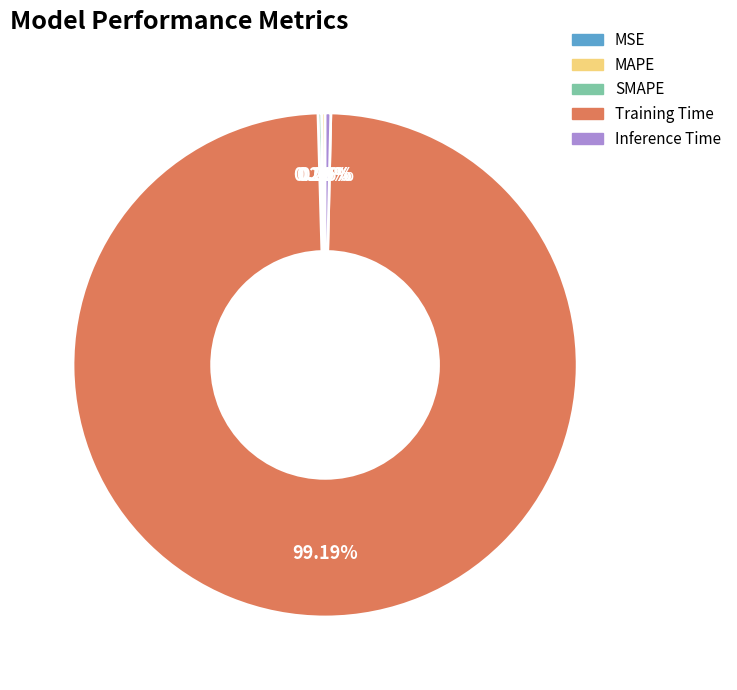

Is there any slice that represents more than half of the pie?

Yes